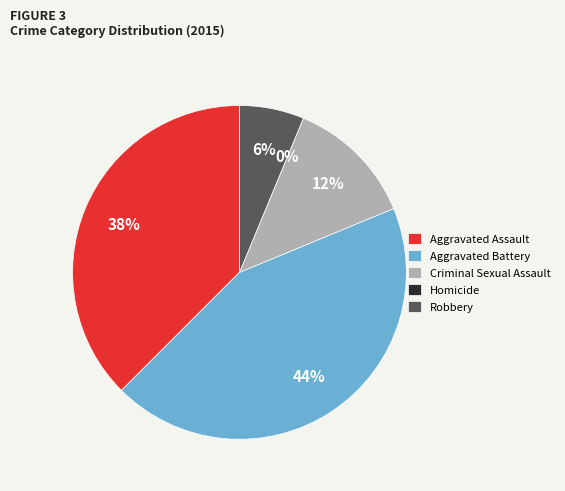

What is the smallest slice in the pie chart?

Homicide